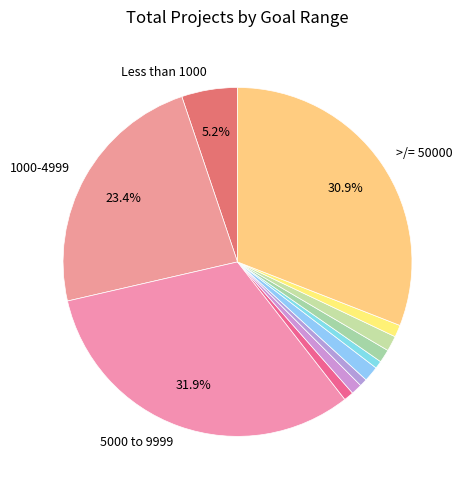

Count the number of slices in the pie.

12